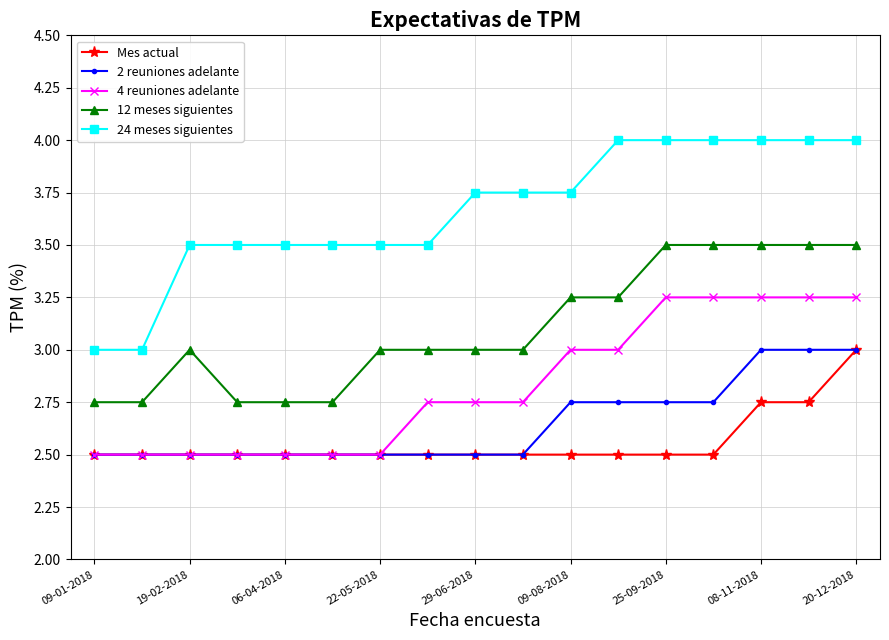

Which series has the largest total across all categories?

24 meses siguientes